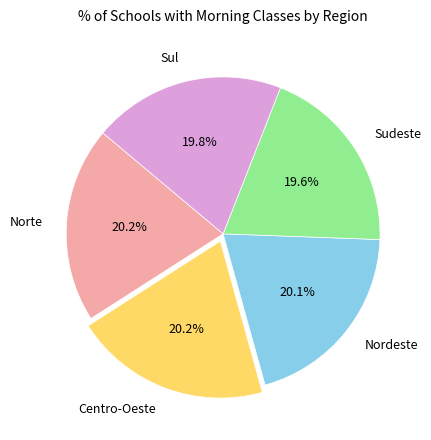

Approximately how many times larger is the value at Nordeste compared to Sul?

1.0